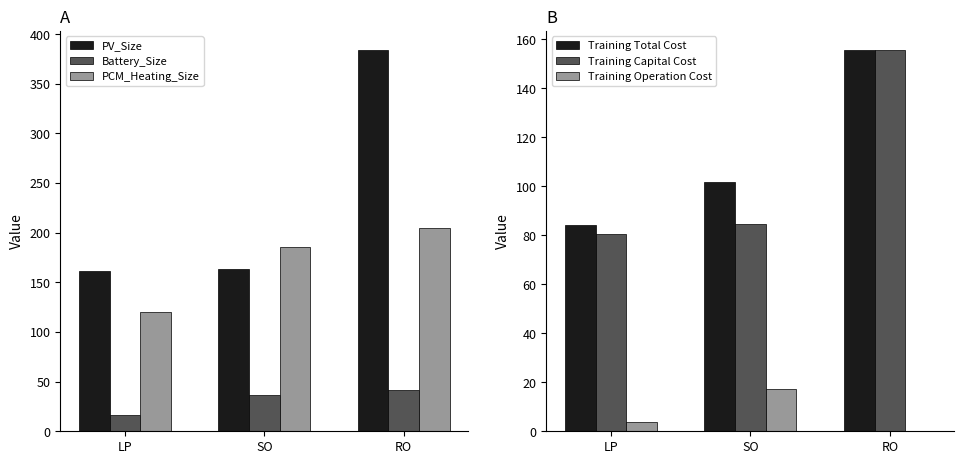

The value of Training Operation Cost at RO is 0.0. True or false?

True